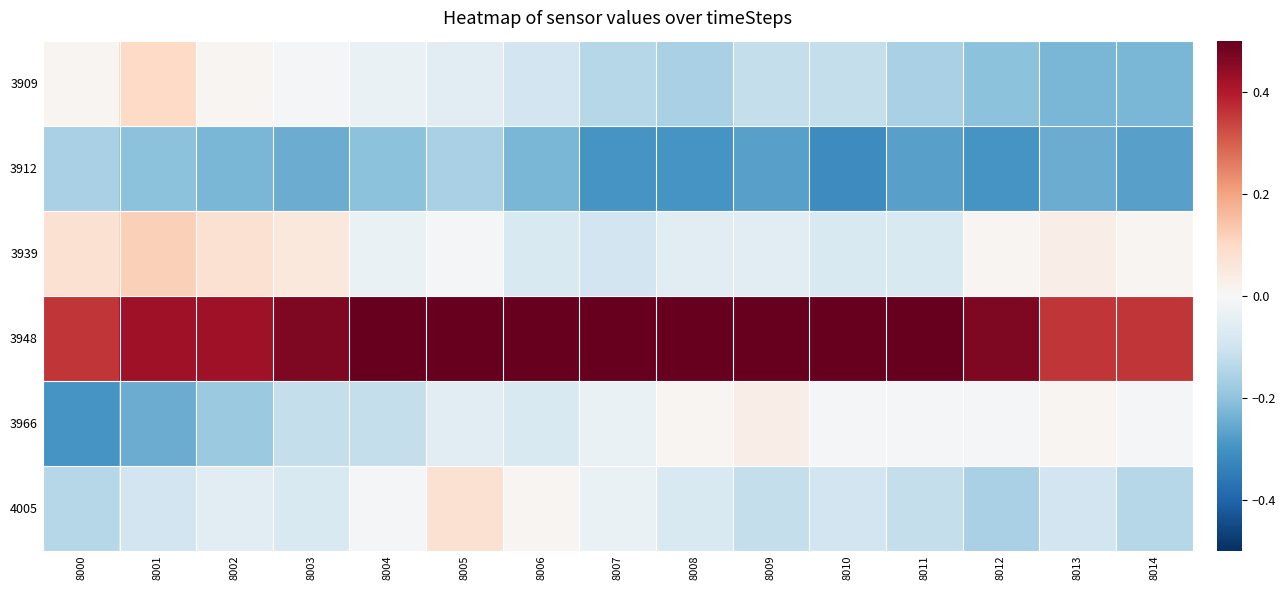

Rank the series by their maximum value, from highest to lowest.

3948, 3939, 3909, 4005, 3966, 3912